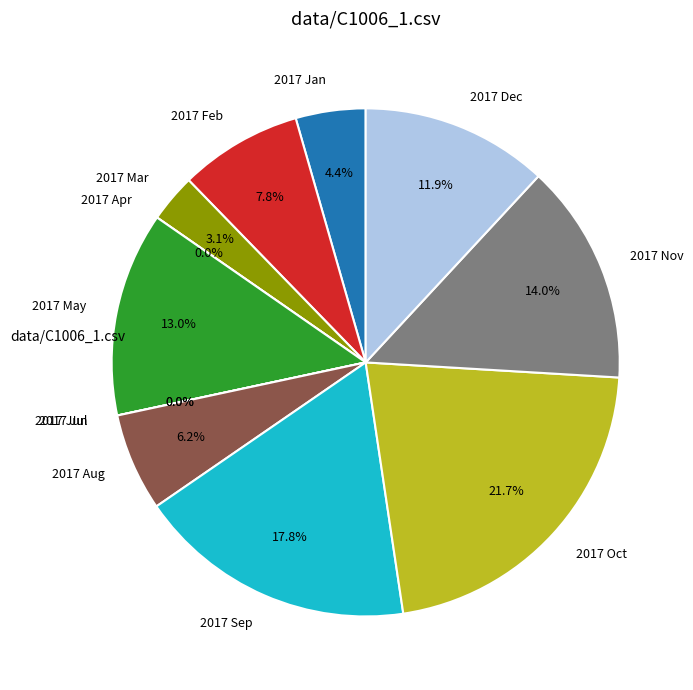

The 2017 Nov slice represents 14% of the pie. True or false?

True